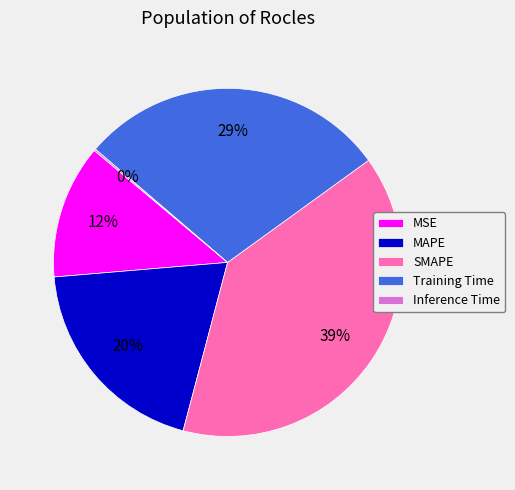

Is there a majority slice in this chart?

No